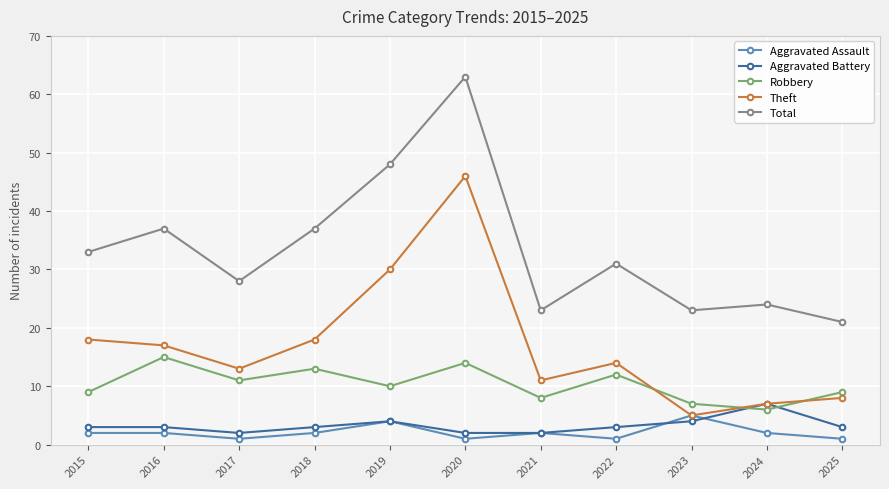

What is the difference between the maximum and minimum values in the Robbery series?

9